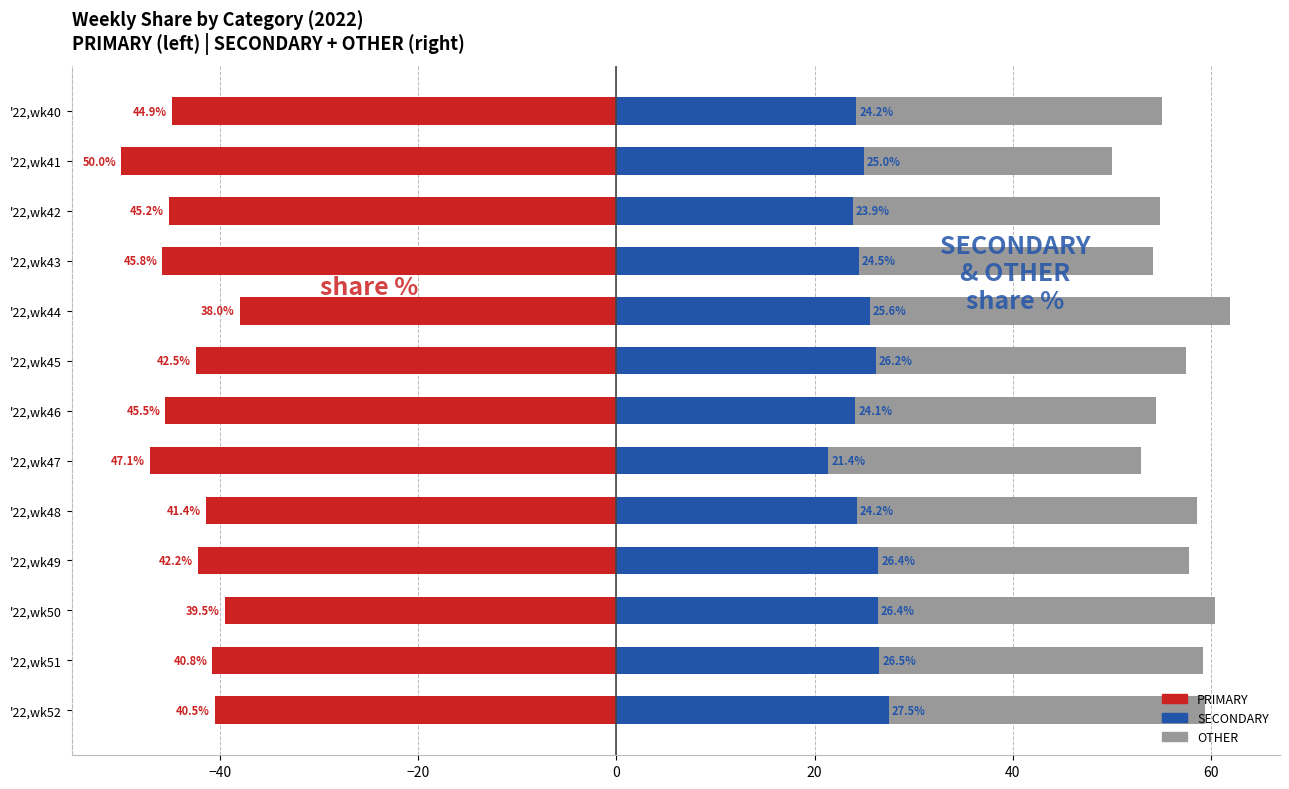

Count the number of categories in the chart.

13